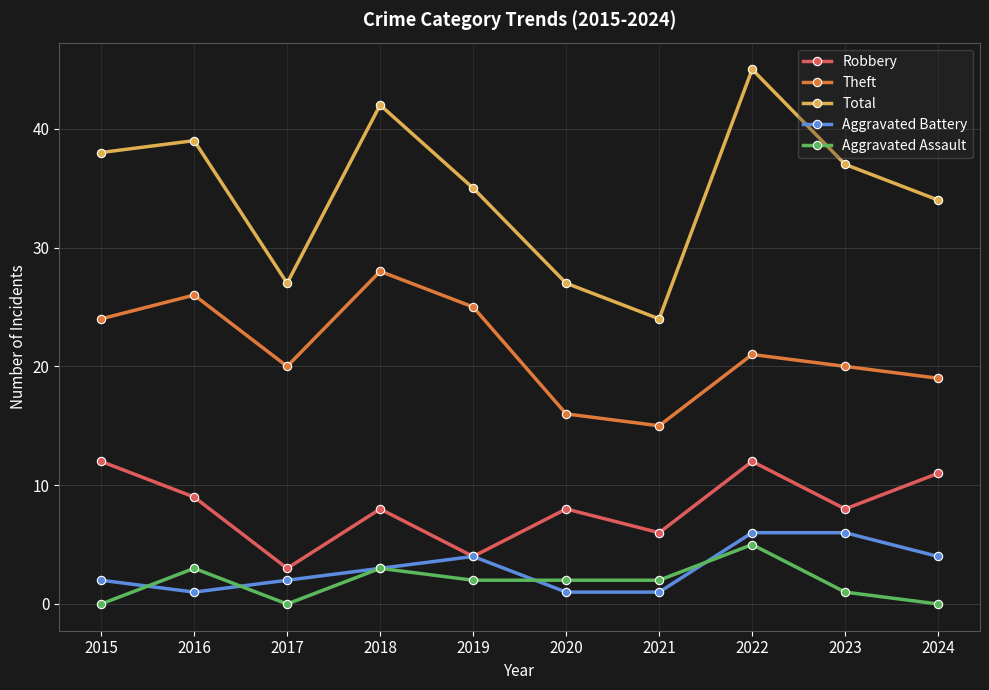

How many lines are shown in the chart?

5